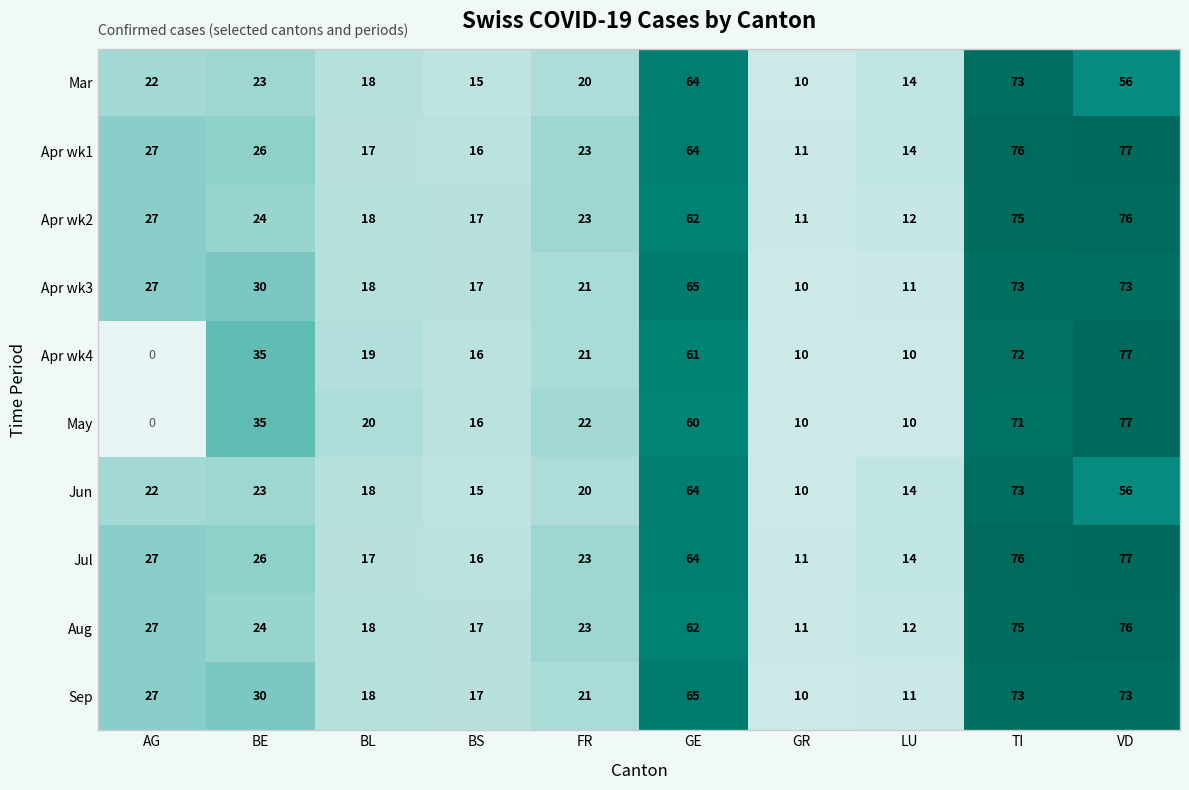

Rank the categories by Aug value from highest to lowest.

VD, TI, GE, AG, BE, FR, BL, BS, LU, GR